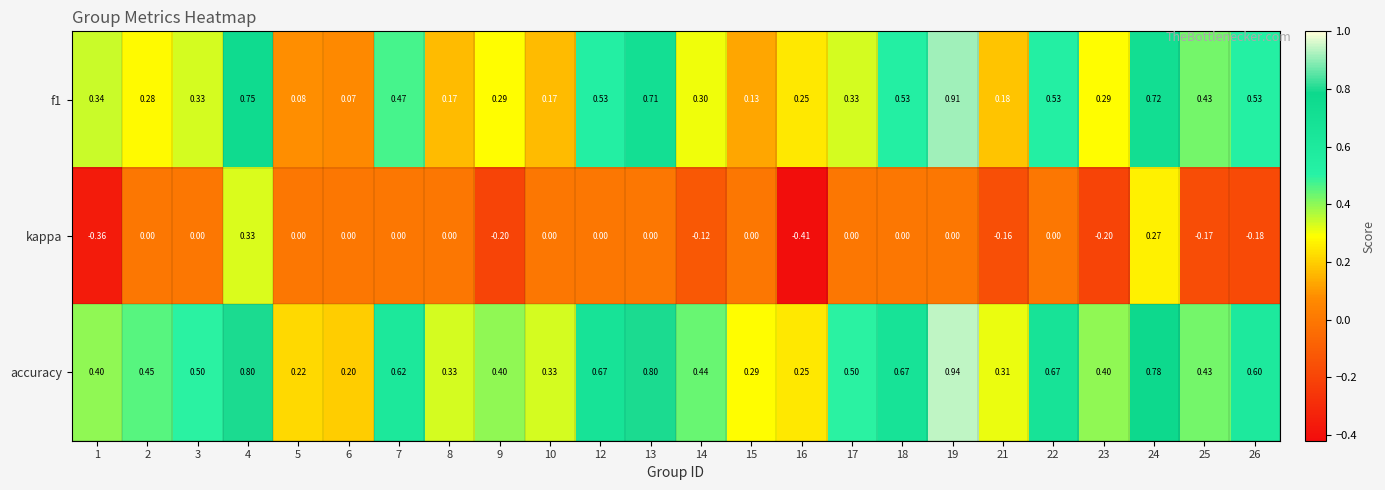

What is the difference between the highest and lowest values at 7?

0.6